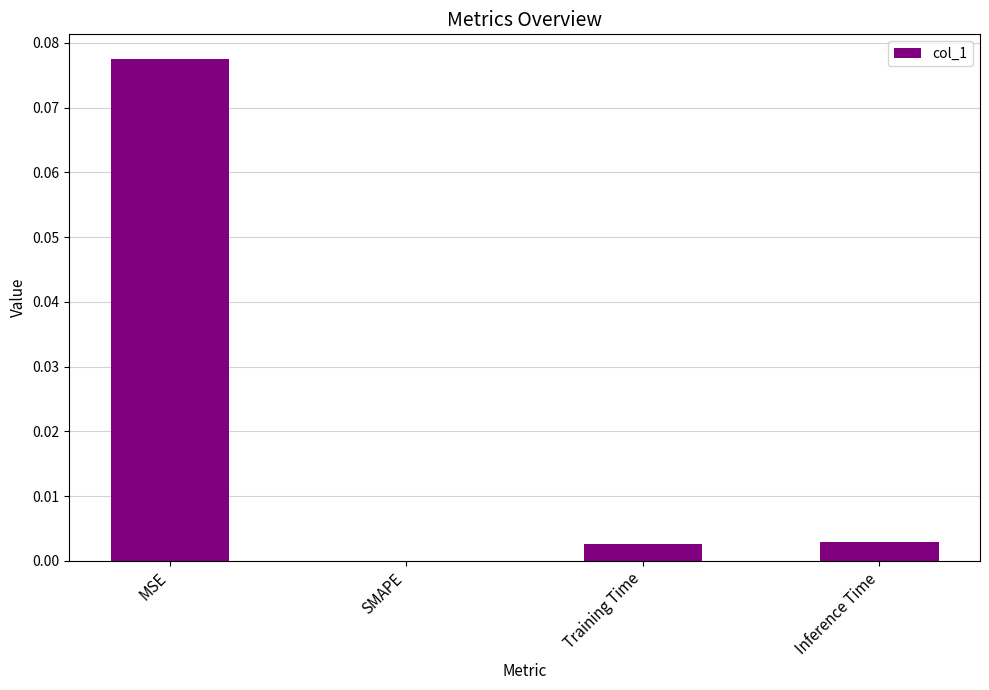

Which label corresponds to the largest value in the chart?

MSE